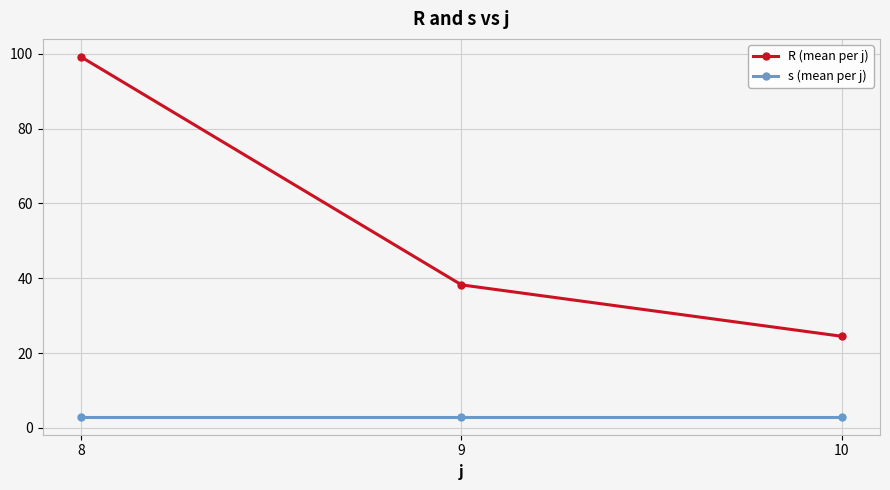

What is the sum of the s (mean per j) values at 10 and 9?

6.0